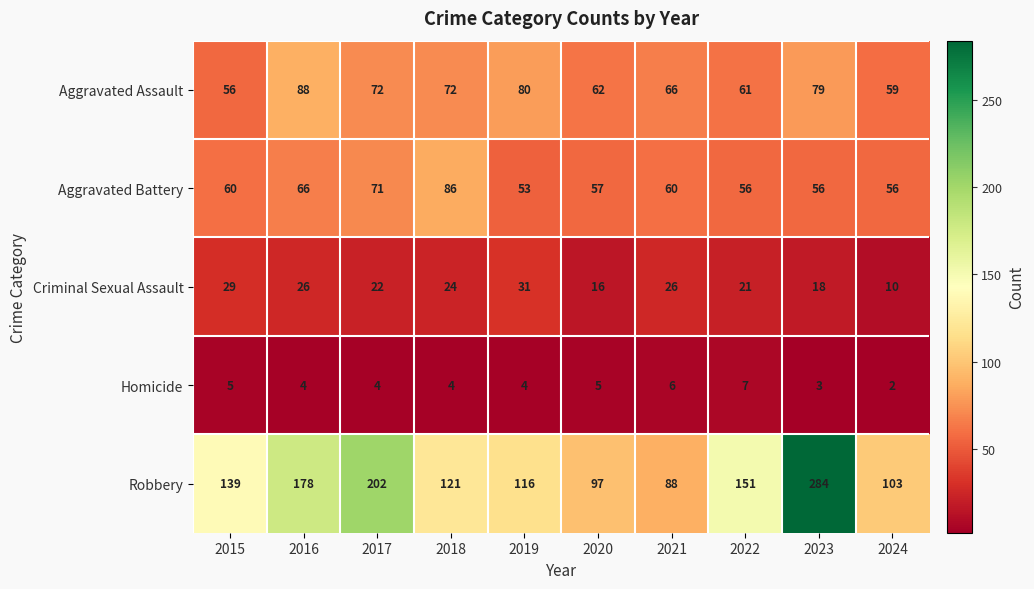

True or false: Aggravated Assault has a value of 129 at 2018.

False